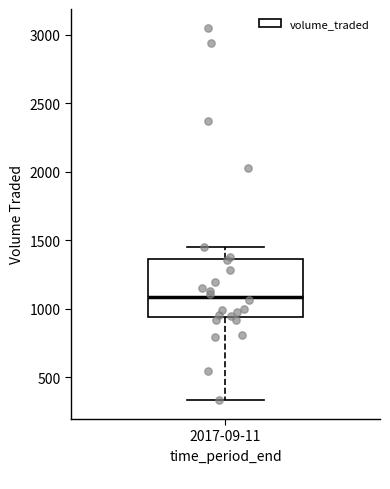

Read this box plot against the y-axis: the position of the median line, the range covered by the box, and the ends of both whiskers. The values are not printed on the chart, so give them approximately, as read against the axis.

median 1100, box 950 to 1350, whiskers 350 to 1450